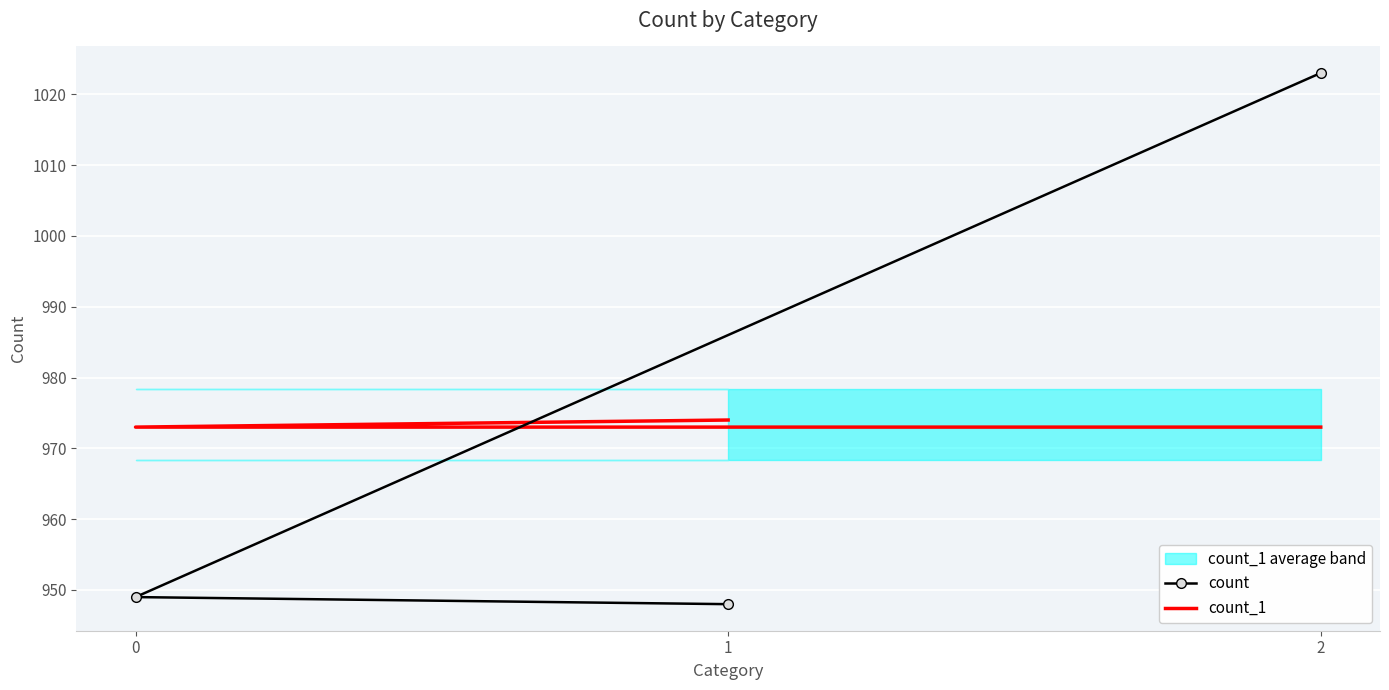

What is the difference between the highest and lowest values at 1?

26